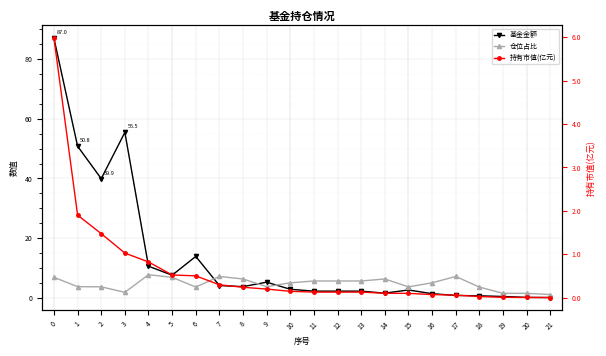

At which category does the chart reach its minimum across all series?

21